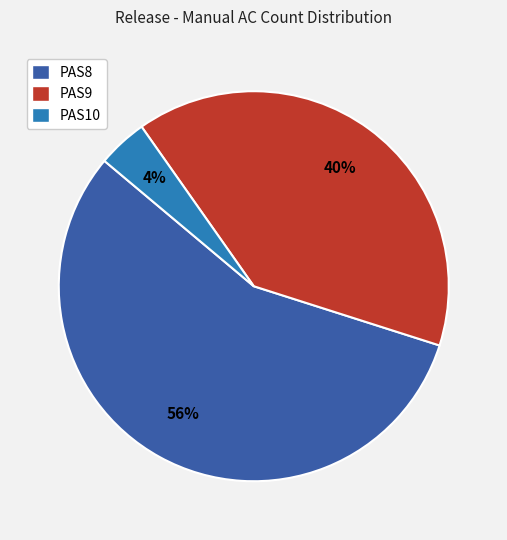

How many segments does this pie chart have?

3